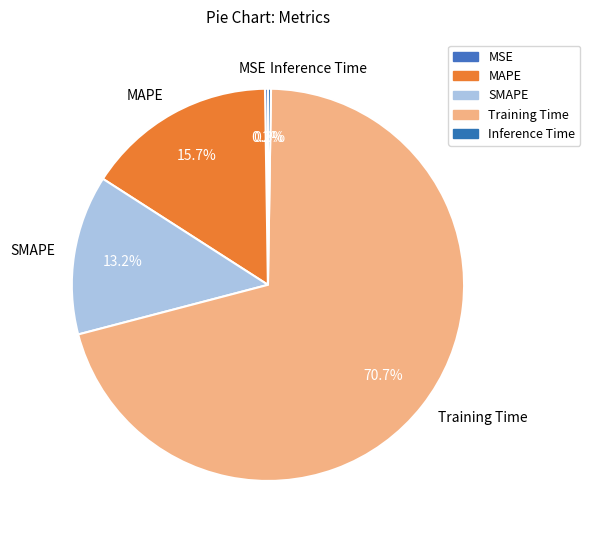

Is it true that Training Time is 71% of the pie?

True